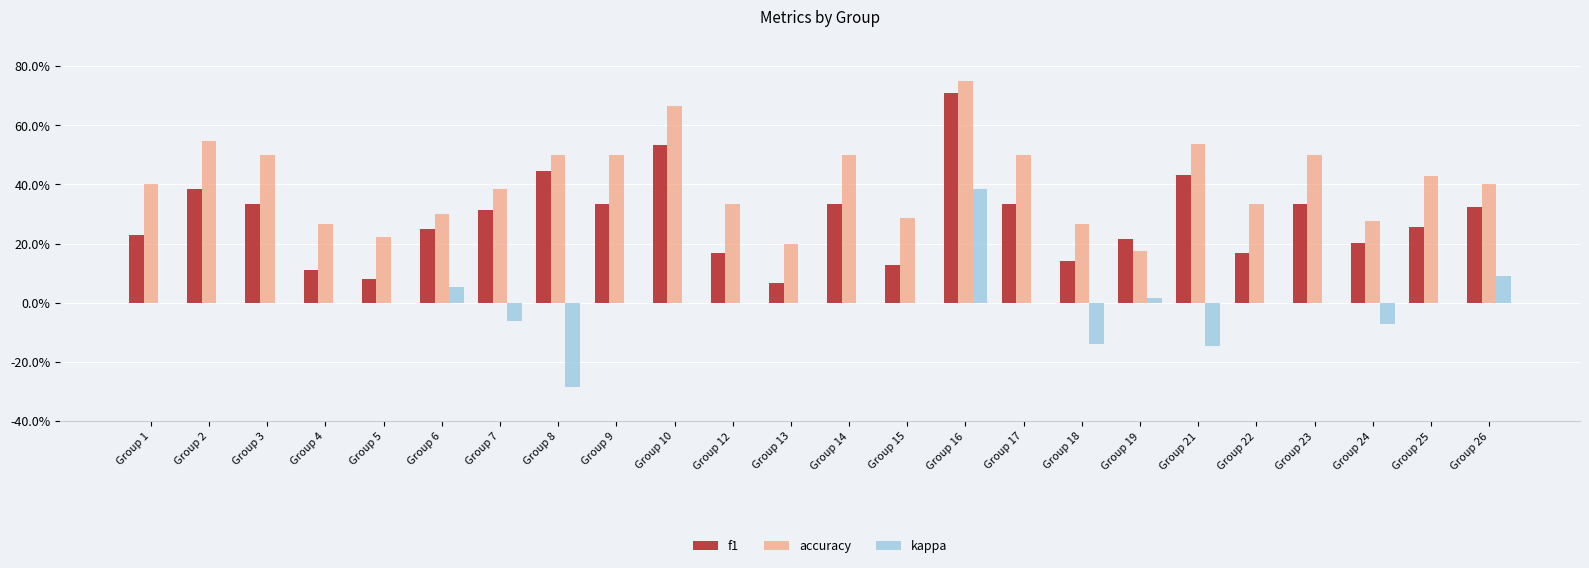

What is the difference between the highest and lowest values at Group 18?

0.4